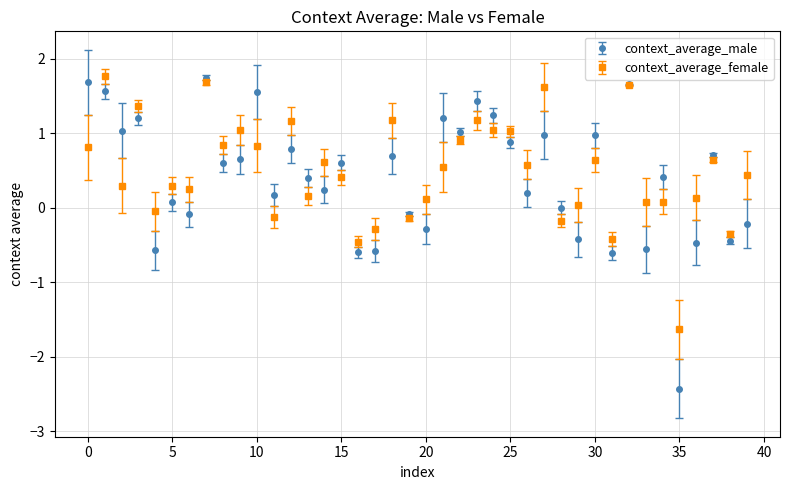

What is the value of the context_average_male point at the 19th from the left?

0.7